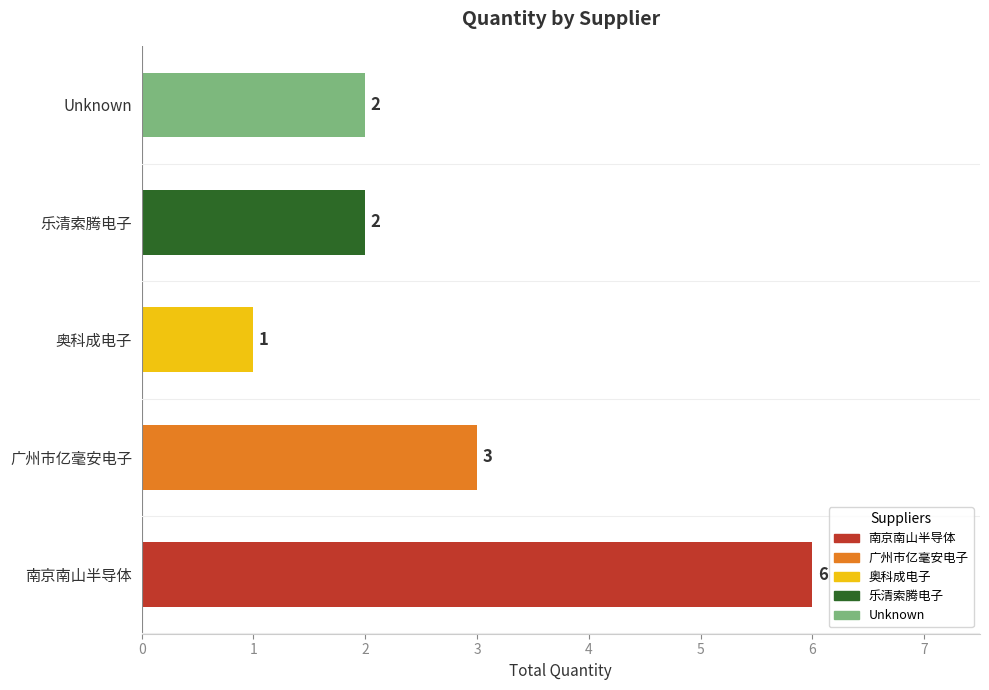

Count the values in the range 2 to 3.

3